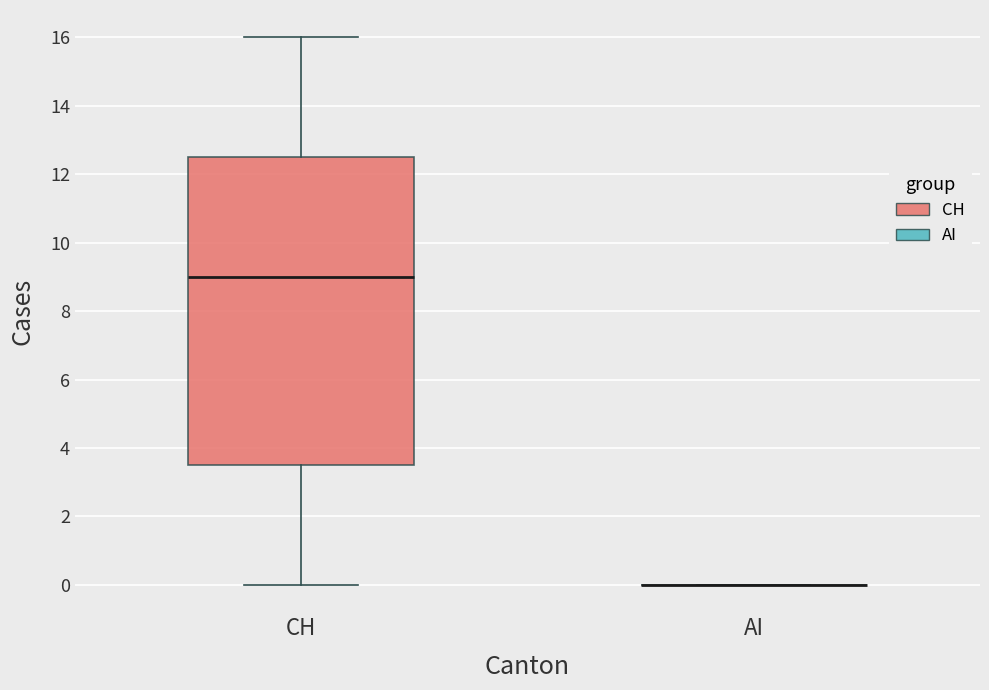

Reading left to right, read every box against the y-axis: the position of its median line, the range the box covers, and the ends of its whiskers. The values are not printed on the chart, so give them approximately, as read against the axis.

CH: median 9.0, box 3.6 to 12.6, whiskers 0.0 to 16.0
AI: box collapsed to a line at 0.0, whiskers 0.0 to 0.0